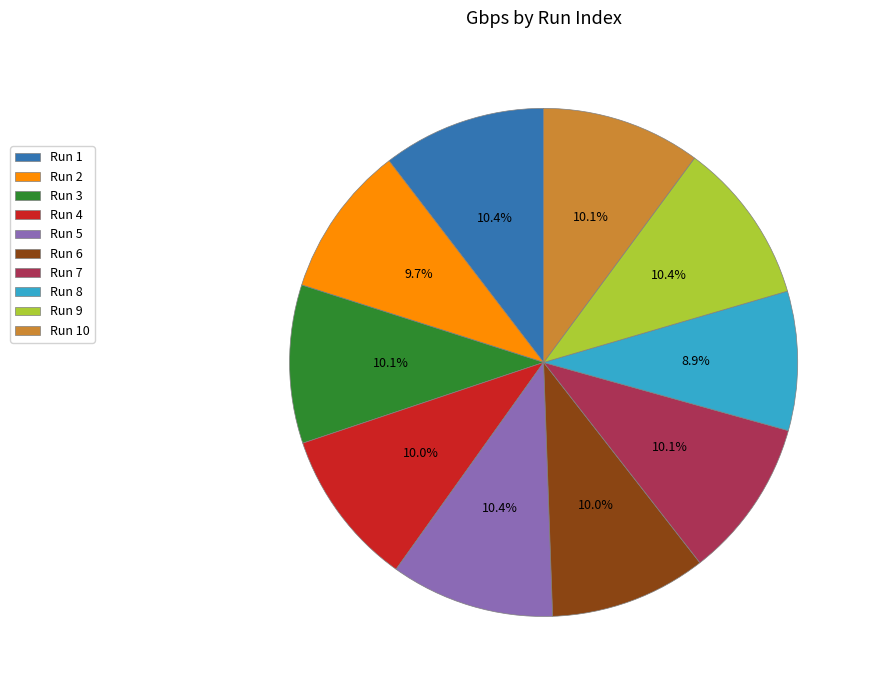

How many segments does this pie chart have?

10